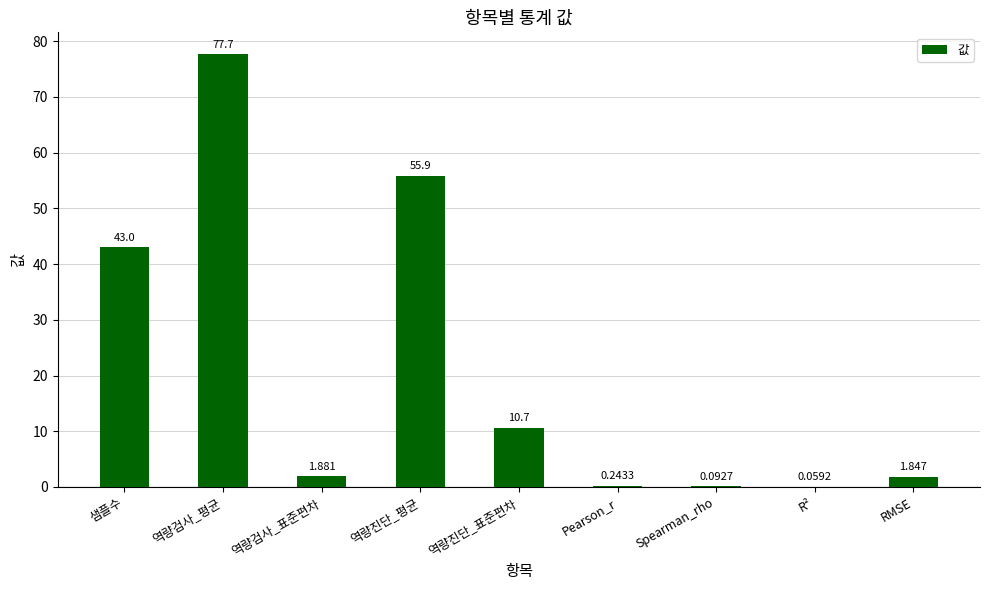

Where is the data nearest to the value 38?

샘플수